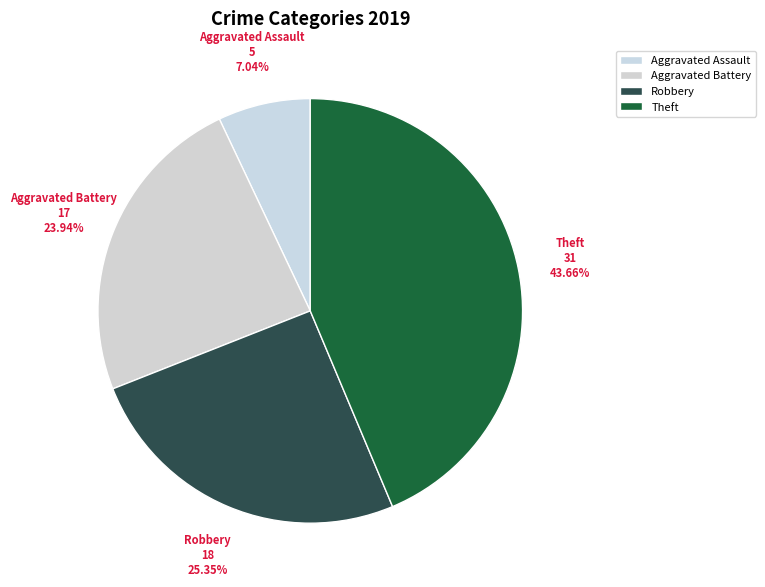

True or false: Aggravated Assault accounts for 2% of the total.

False